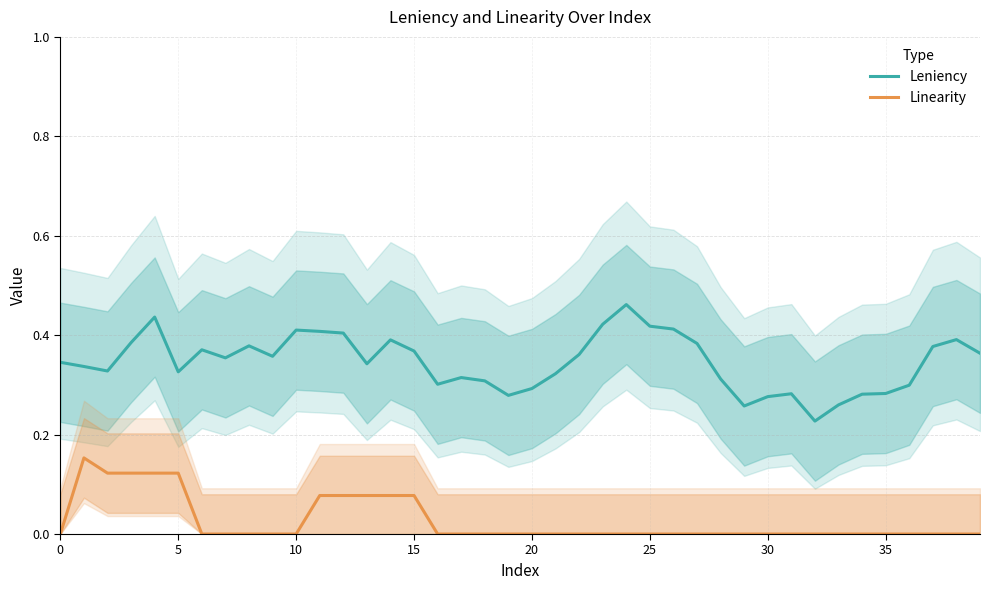

Which category has the highest value across all series?

24